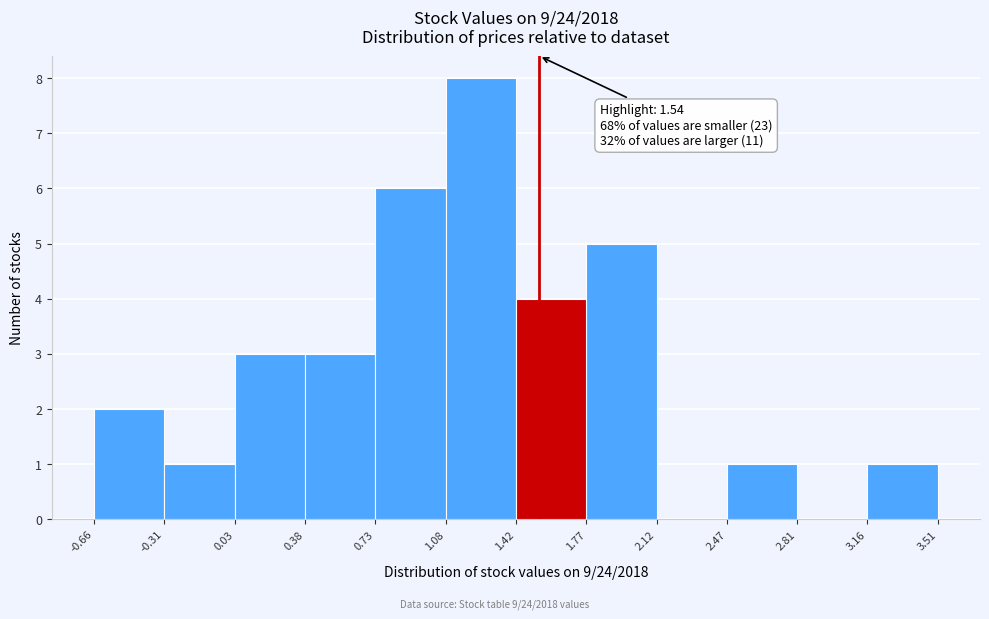

Which range on the x-axis has the tallest bar?

1.08 to 1.42